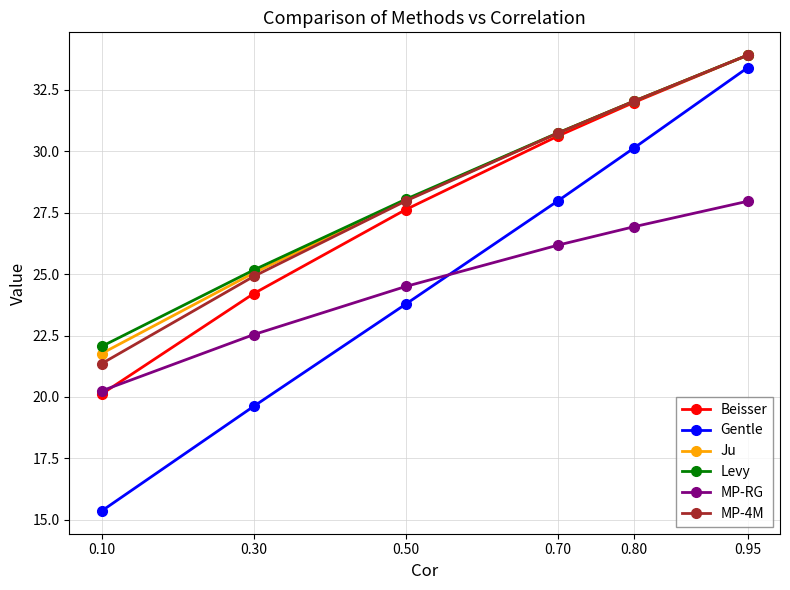

What is the smallest value displayed?

15.4